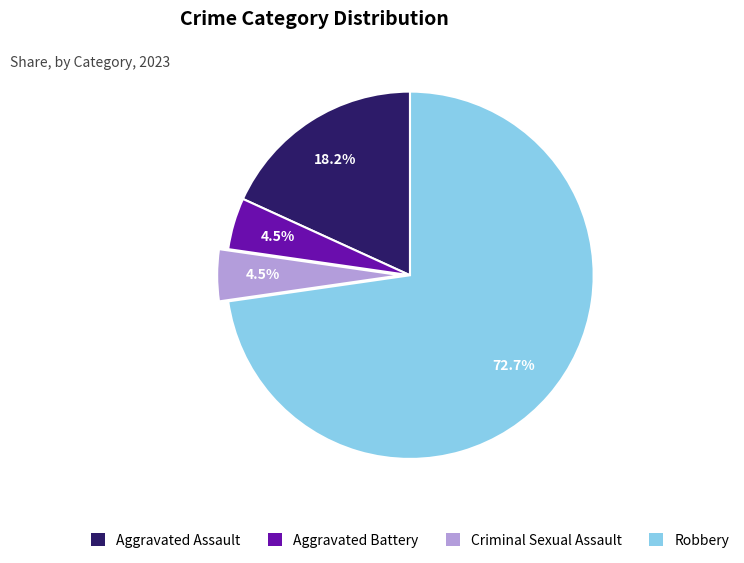

Between Robbery and Aggravated Assault, which is larger?

Robbery